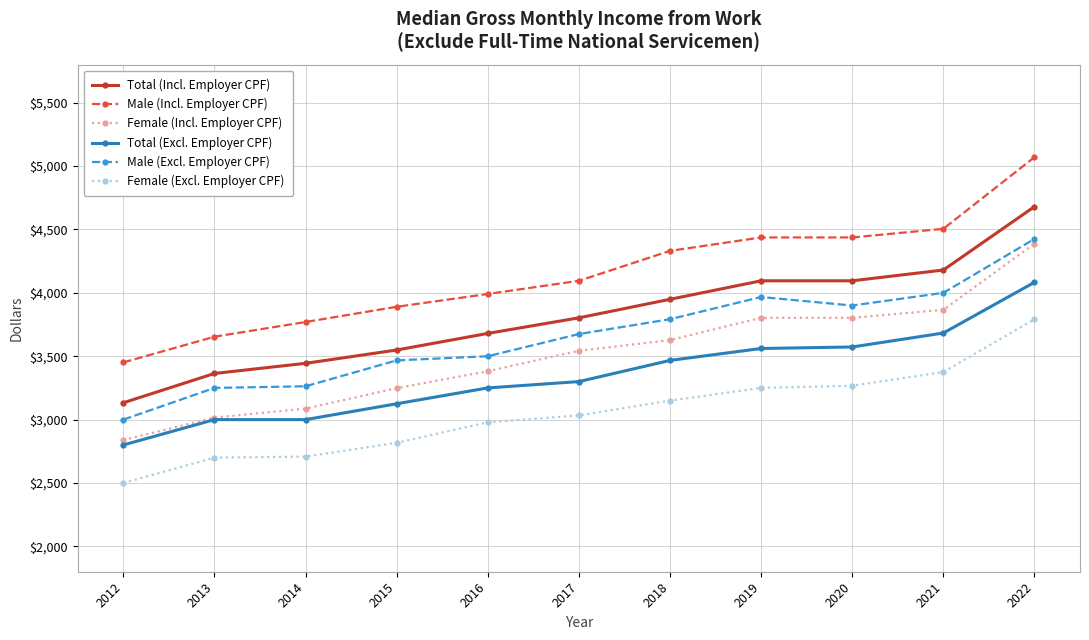

What is the value of the Female (Incl. Employer CPF) point at the 6th from the left?

3543